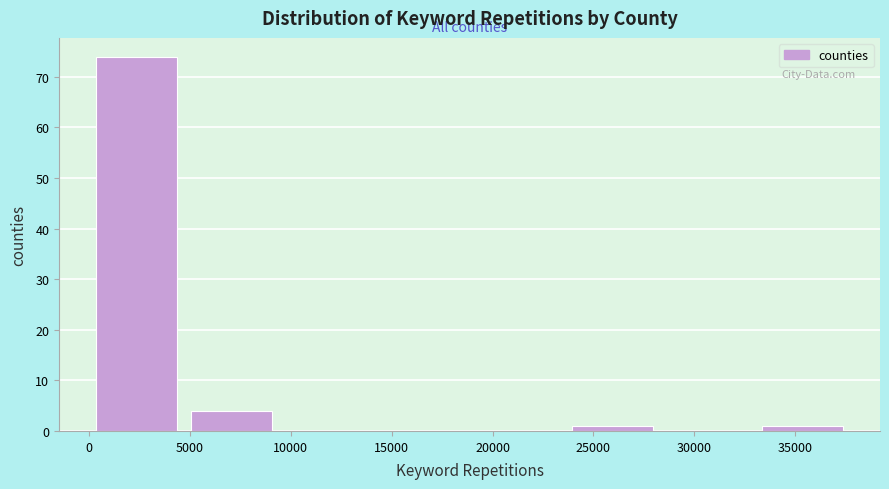

Which range on the x-axis has the tallest bar?

0 to 4500